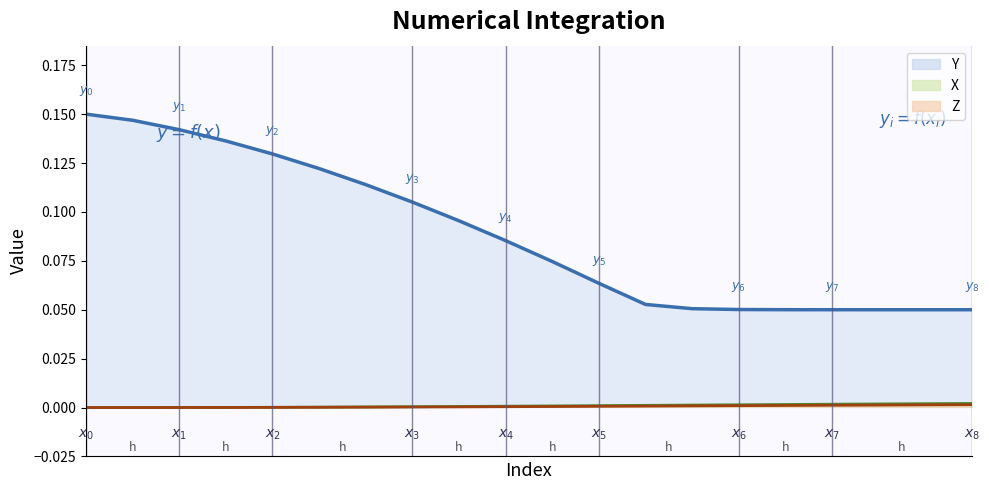

Reading left to right, list all the values displayed in this chart.

X: 0.0	0.0	0.0	0.0	0.0	0.0	0.0	0.0	0.0	0.0	0.0	0.0	0.0	0.0	0.0	0.0	0.0	0.0	0.0	0.0
Y: 0.1	0.1	0.1	0.1	0.1	0.1	0.1	0.1	0.1	0.1	0.1	0.1	0.1	0.1	0.1	0.1	0.1	0.1	0.1	0.1
Z: 0.0	0.0	0.0	0.0	0.0	0.0	0.0	0.0	0.0	0.0	0.0	0.0	0.0	0.0	0.0	0.0	0.0	0.0	0.0	0.0